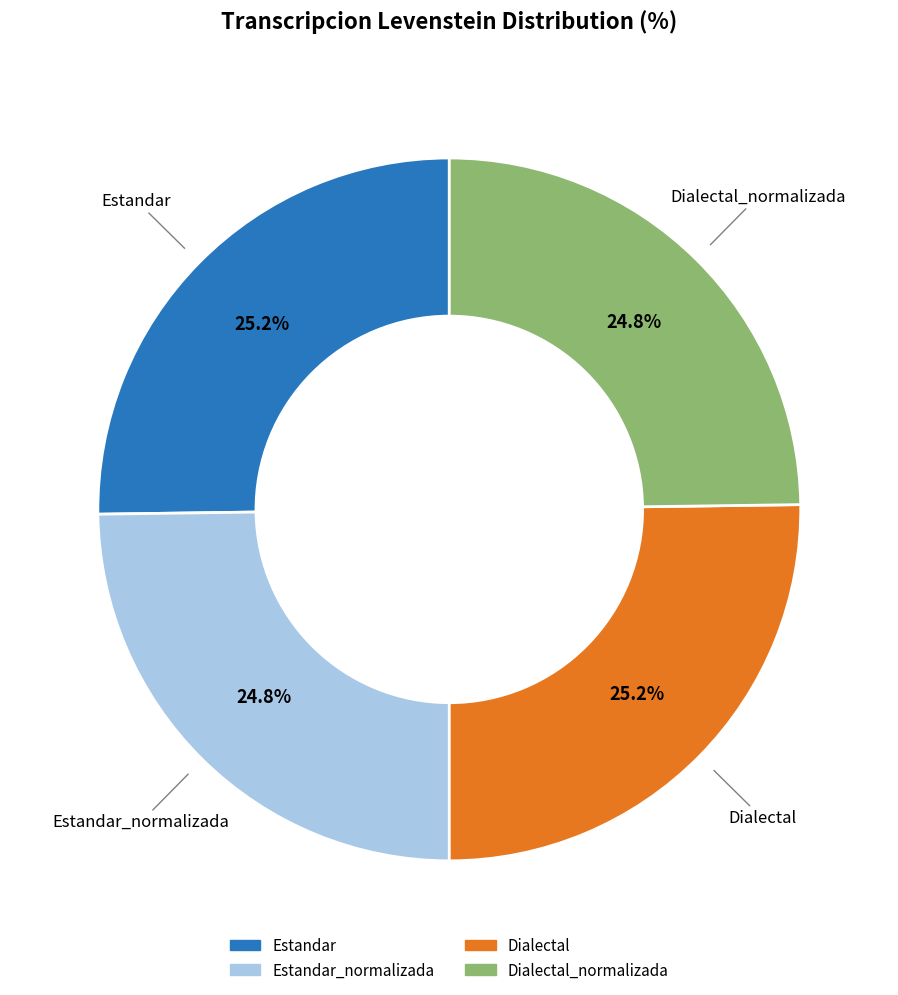

To the nearest percent, what is the average slice percentage?

25%